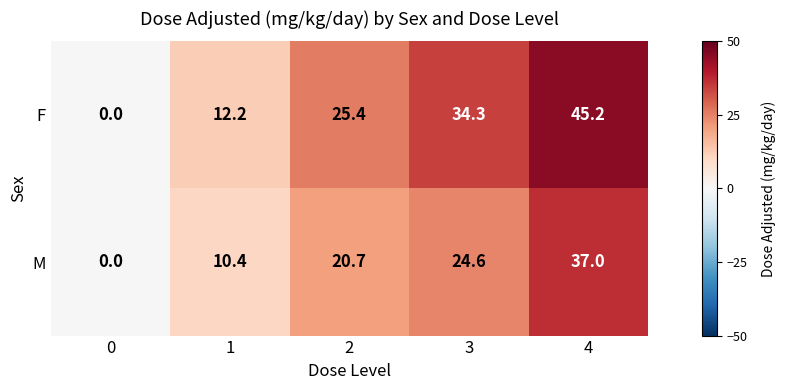

Reading left to right, list all the values displayed in this chart.

F: 0=0.0	1=12.2	2=25.4	3=34.3	4=45.2
M: 0=0.0	1=10.4	2=20.7	3=24.6	4=37.0